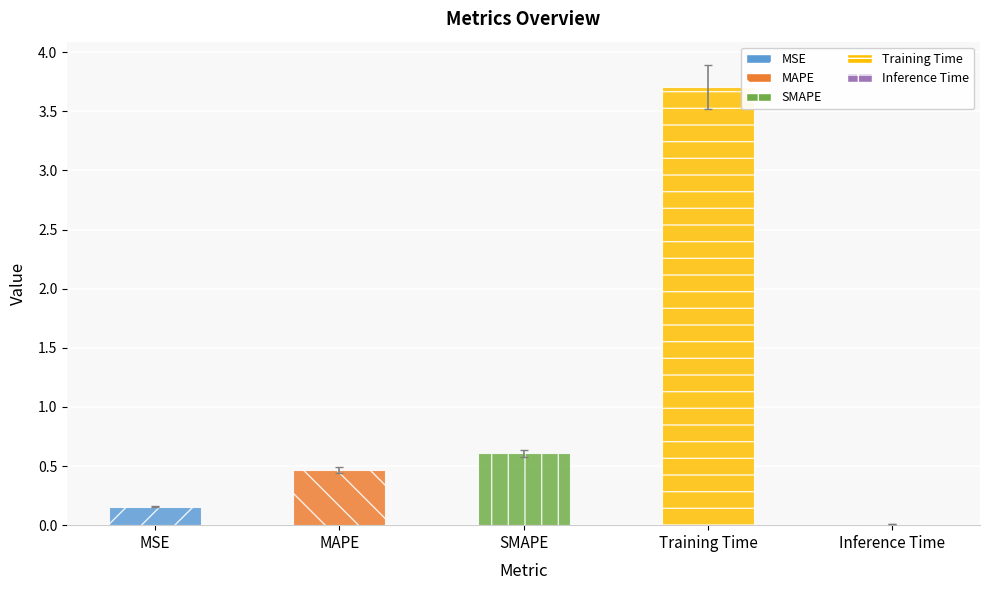

Read the value at MAPE.

0.5